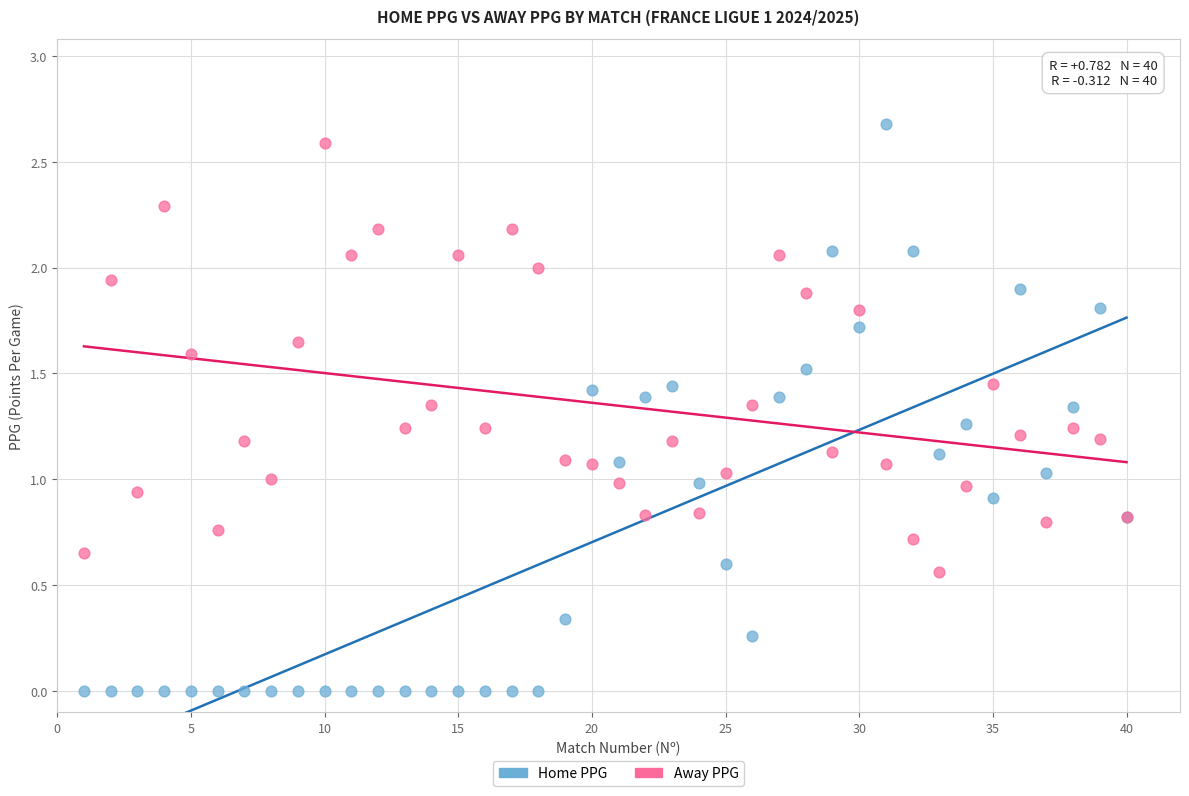

Which series contains the highest Y value?

Home PPG